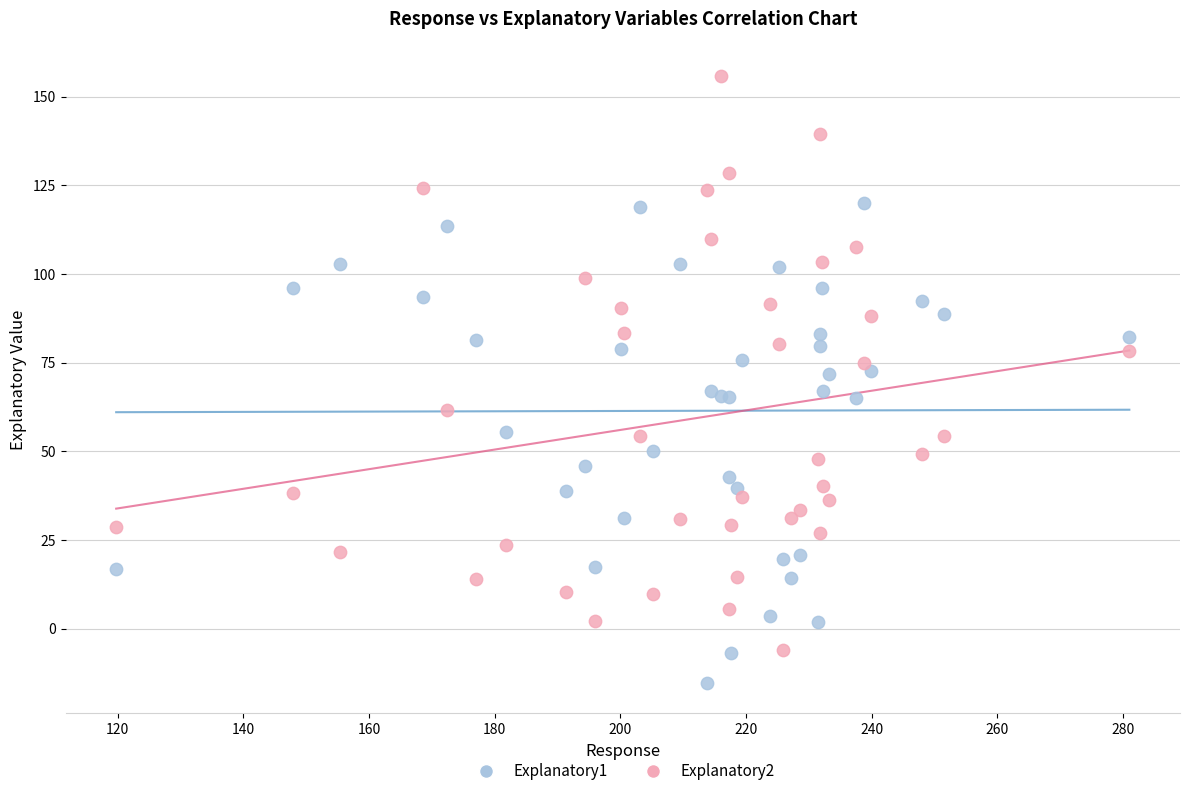

Which series contains the lowest Y value?

Explanatory1